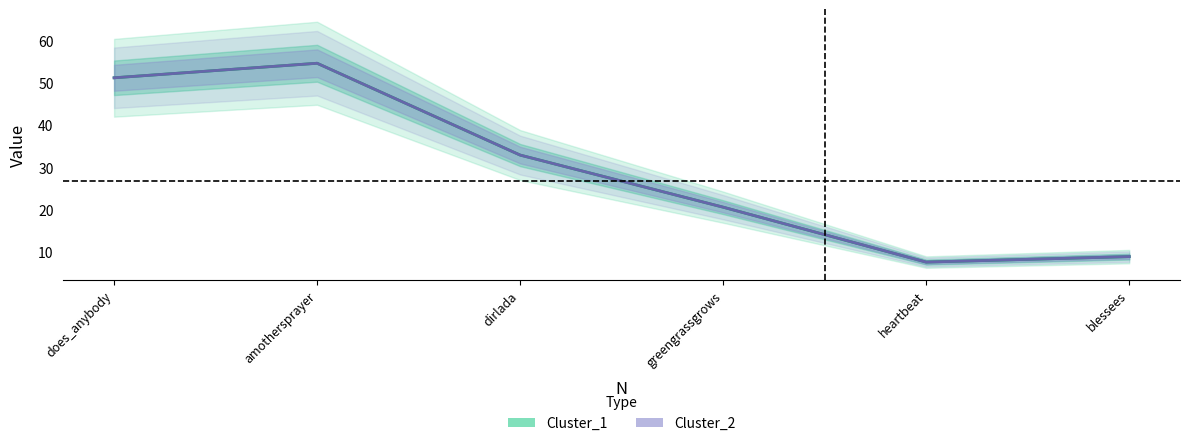

Which series has the largest total across all categories?

Cluster_1